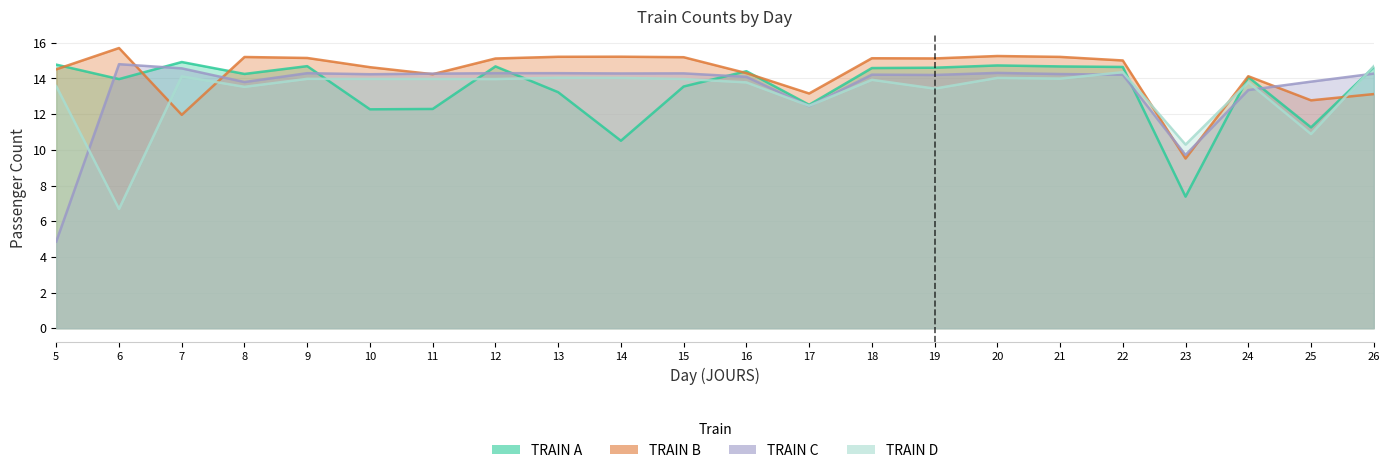

Reading right to left, extract all data points from this chart.

TRAIN A: 14.6	11.3	14.1	7.4	14.6	14.7	14.7	14.6	14.6	12.5	14.4	13.6	10.5	13.2	14.7	12.3	12.3	14.7	14.3	14.9	14.0	14.8
TRAIN B: 13.1	12.8	14.1	9.5	15.0	15.2	15.3	15.1	15.1	13.2	14.3	15.2	15.2	15.2	15.1	14.2	14.6	15.2	15.2	12.0	15.7	14.5
TRAIN C: 14.3	13.8	13.4	9.7	14.2	14.2	14.3	14.2	14.2	12.5	14.1	14.3	14.3	14.3	14.3	14.3	14.2	14.3	13.8	14.6	14.8	4.9
TRAIN D: 14.7	10.9	13.8	10.3	14.4	14.0	14.0	13.4	13.9	12.5	13.8	14.0	14.0	14.0	14.0	14.0	14.0	14.0	13.5	14.1	6.7	13.6